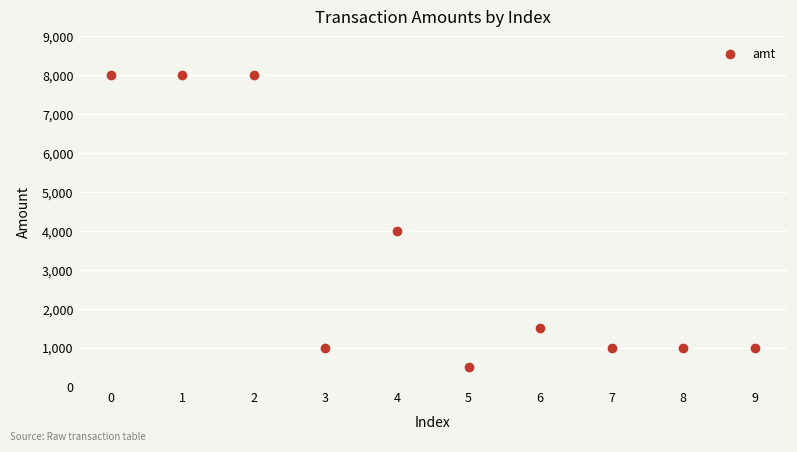

What Y value in the scatter plot is closest to 4250?

4000